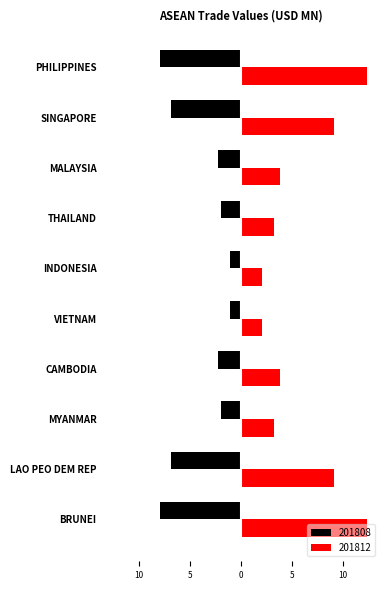

List the series in order of their overall mean, highest first.

201812, 201808